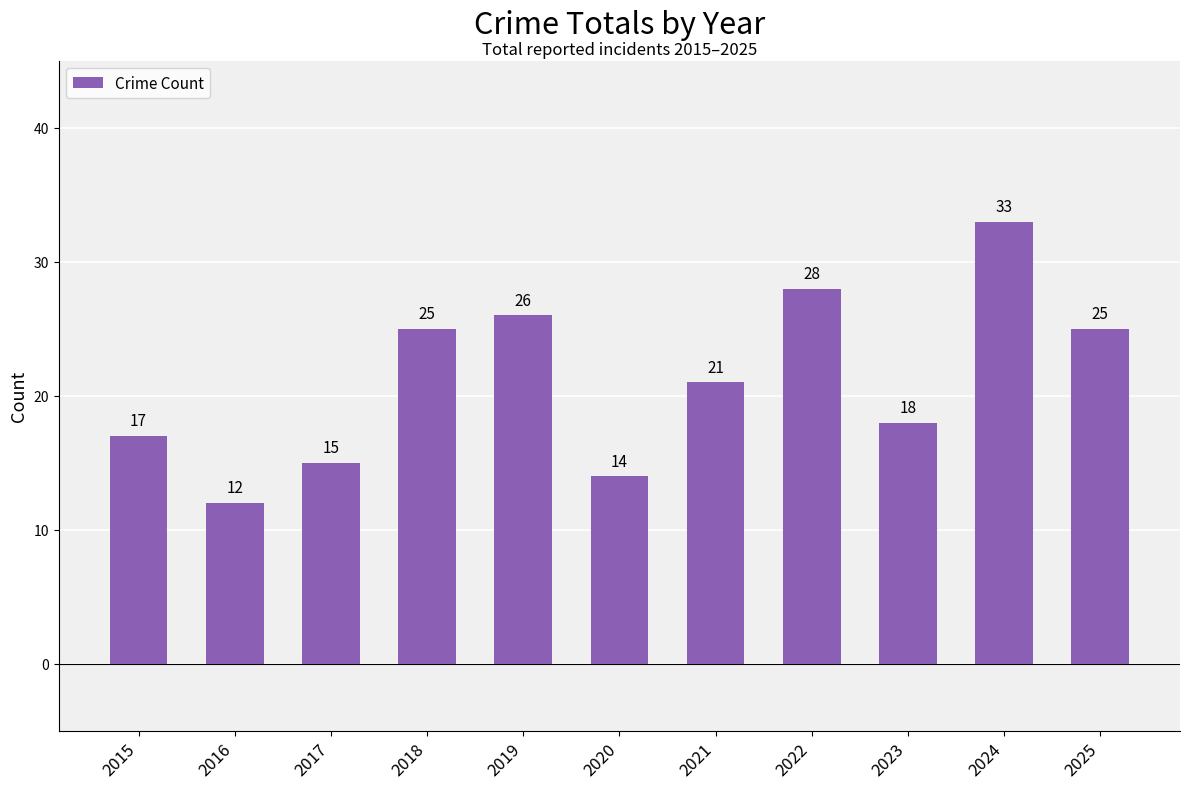

What is the smallest value displayed?

12